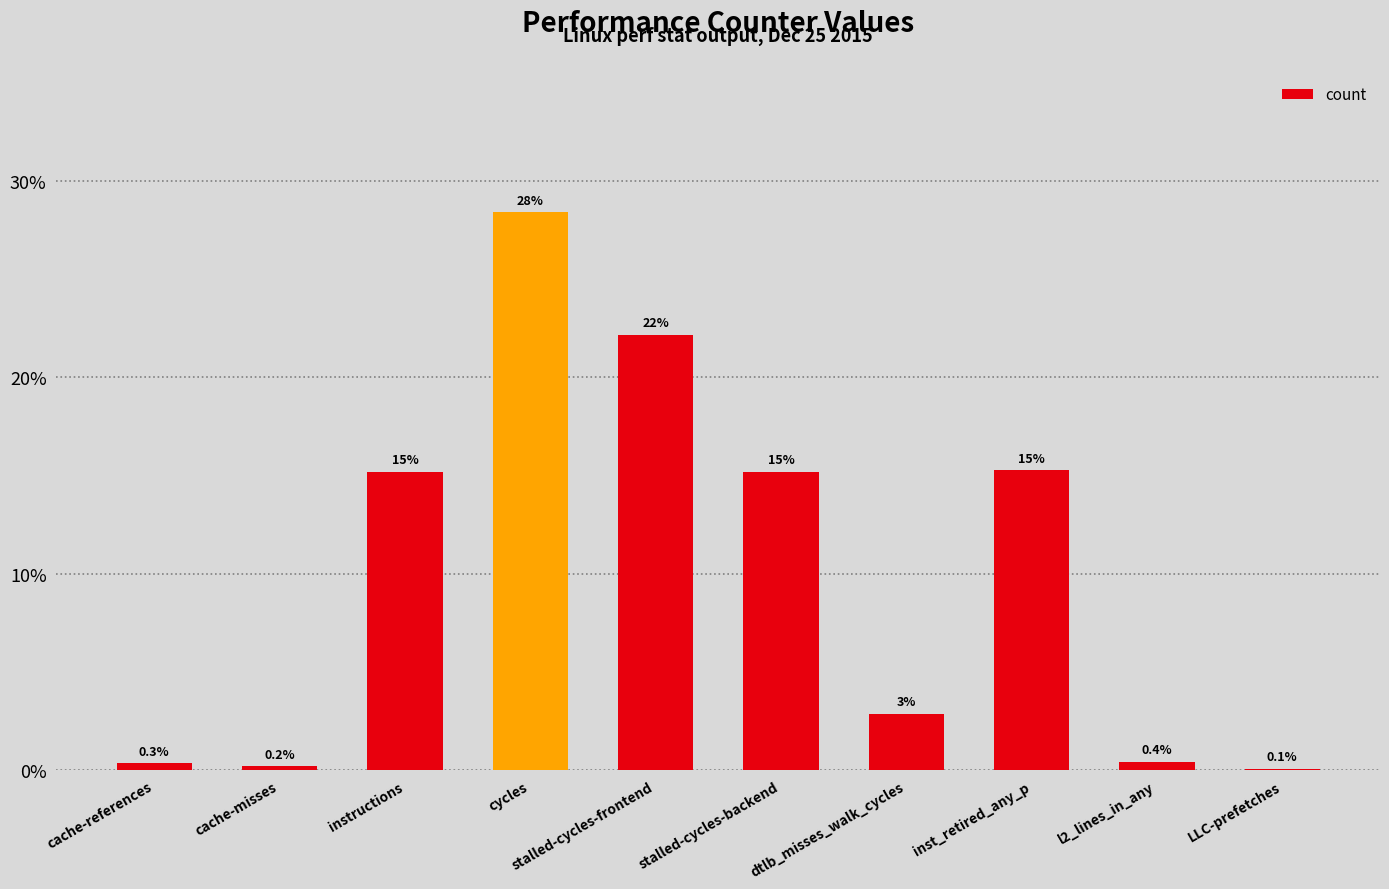

Between inst_retired_any_p and cache-references, which is larger?

inst_retired_any_p